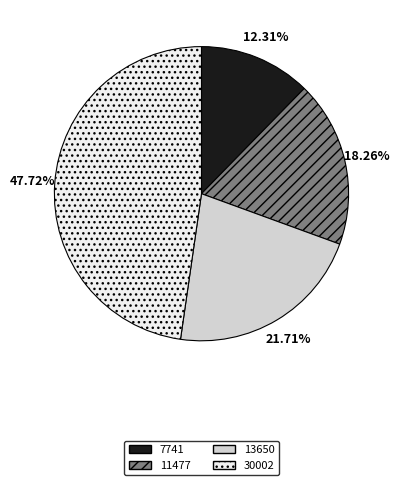

To the nearest percent, what portion does 30002 represent?

48%